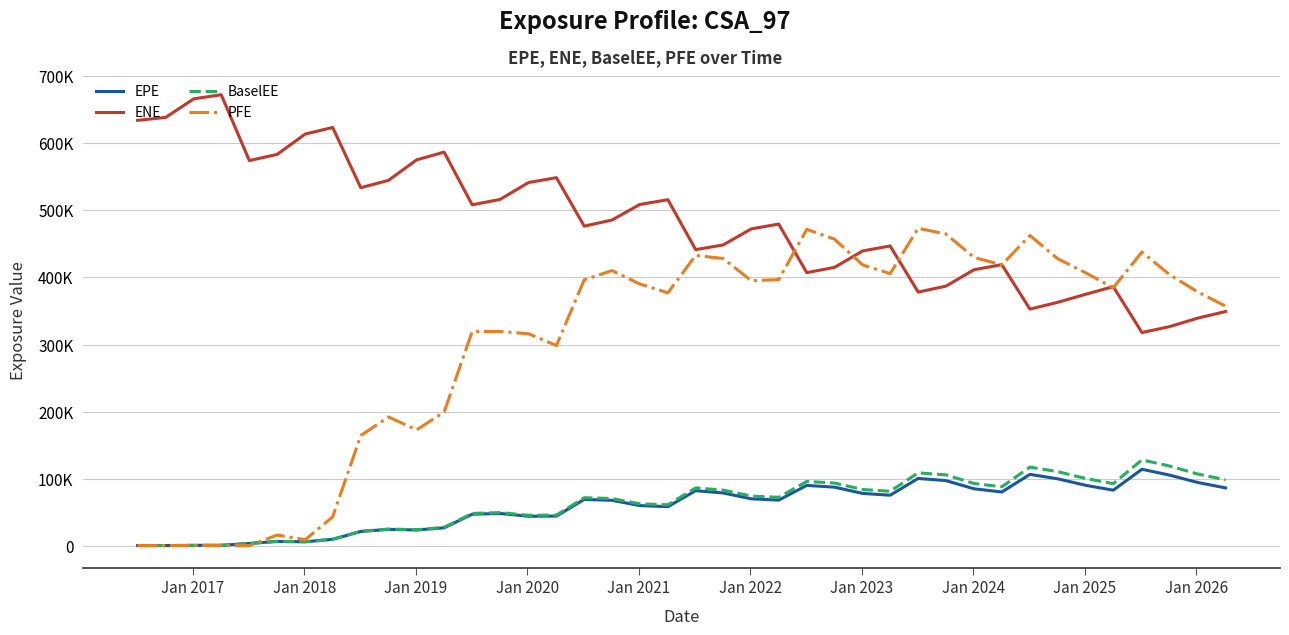

What are all the series names shown in the legend?

EPE, ENE, BaselEE, PFE